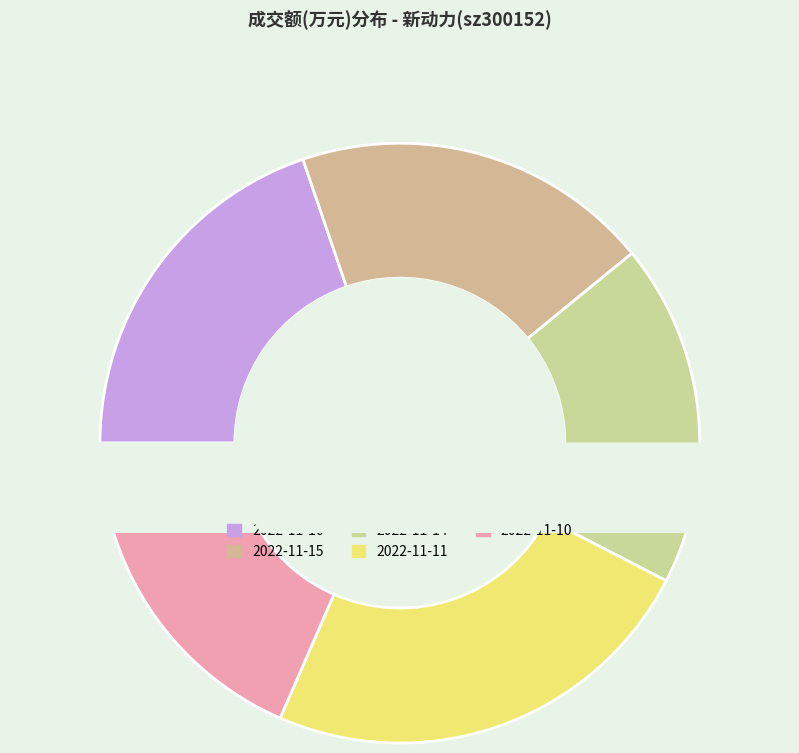

Does 2022-11-16 account for over 50% of the chart?

No